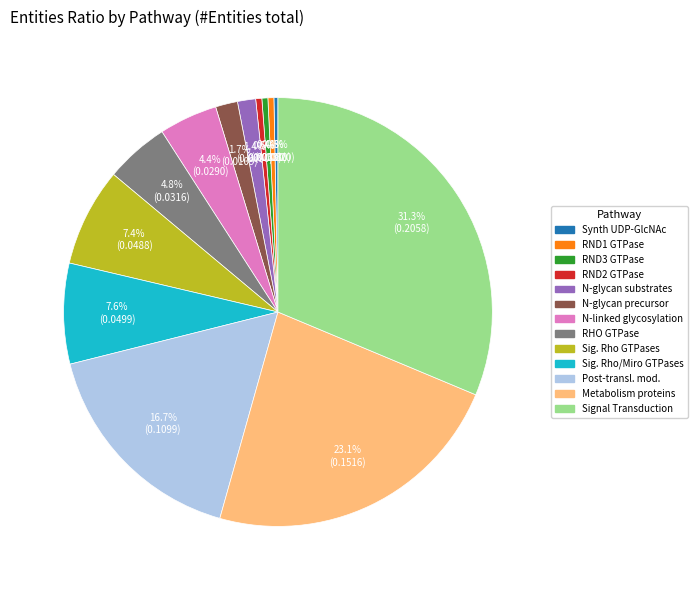

Is there a majority slice in this chart?

No